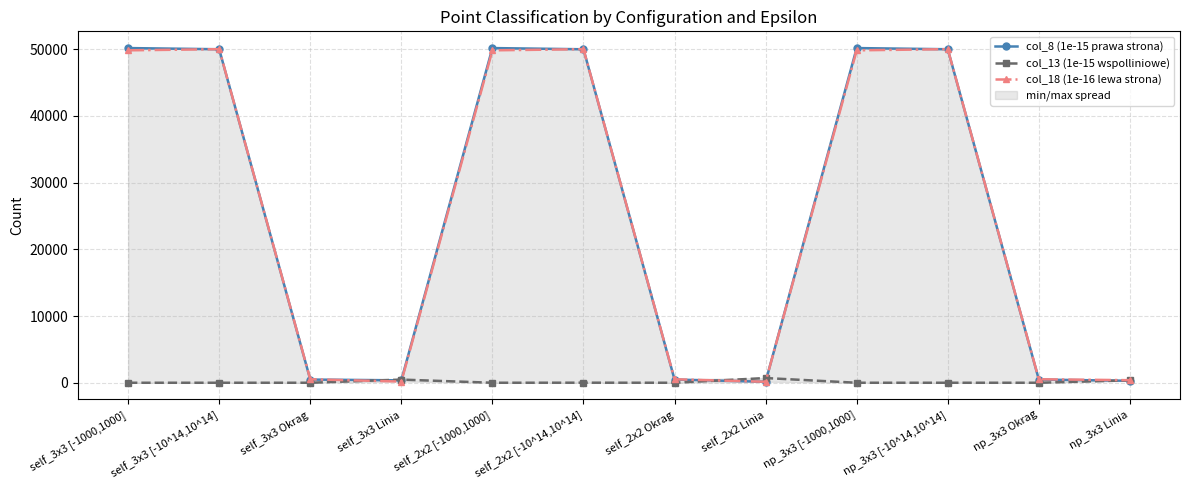

What is the total value across all series at np_3x3 Linia?

1041